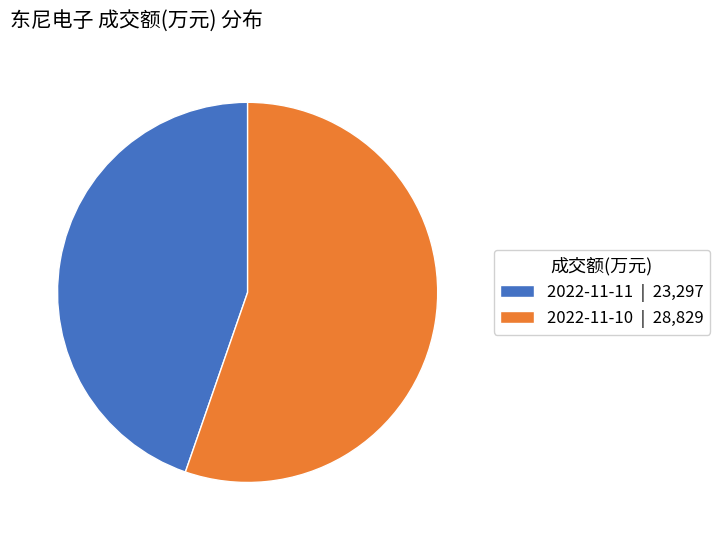

What is the ratio of the value at 2022-11-11 | 23,297 to the value at 2022-11-10 | 28,829?

0.8